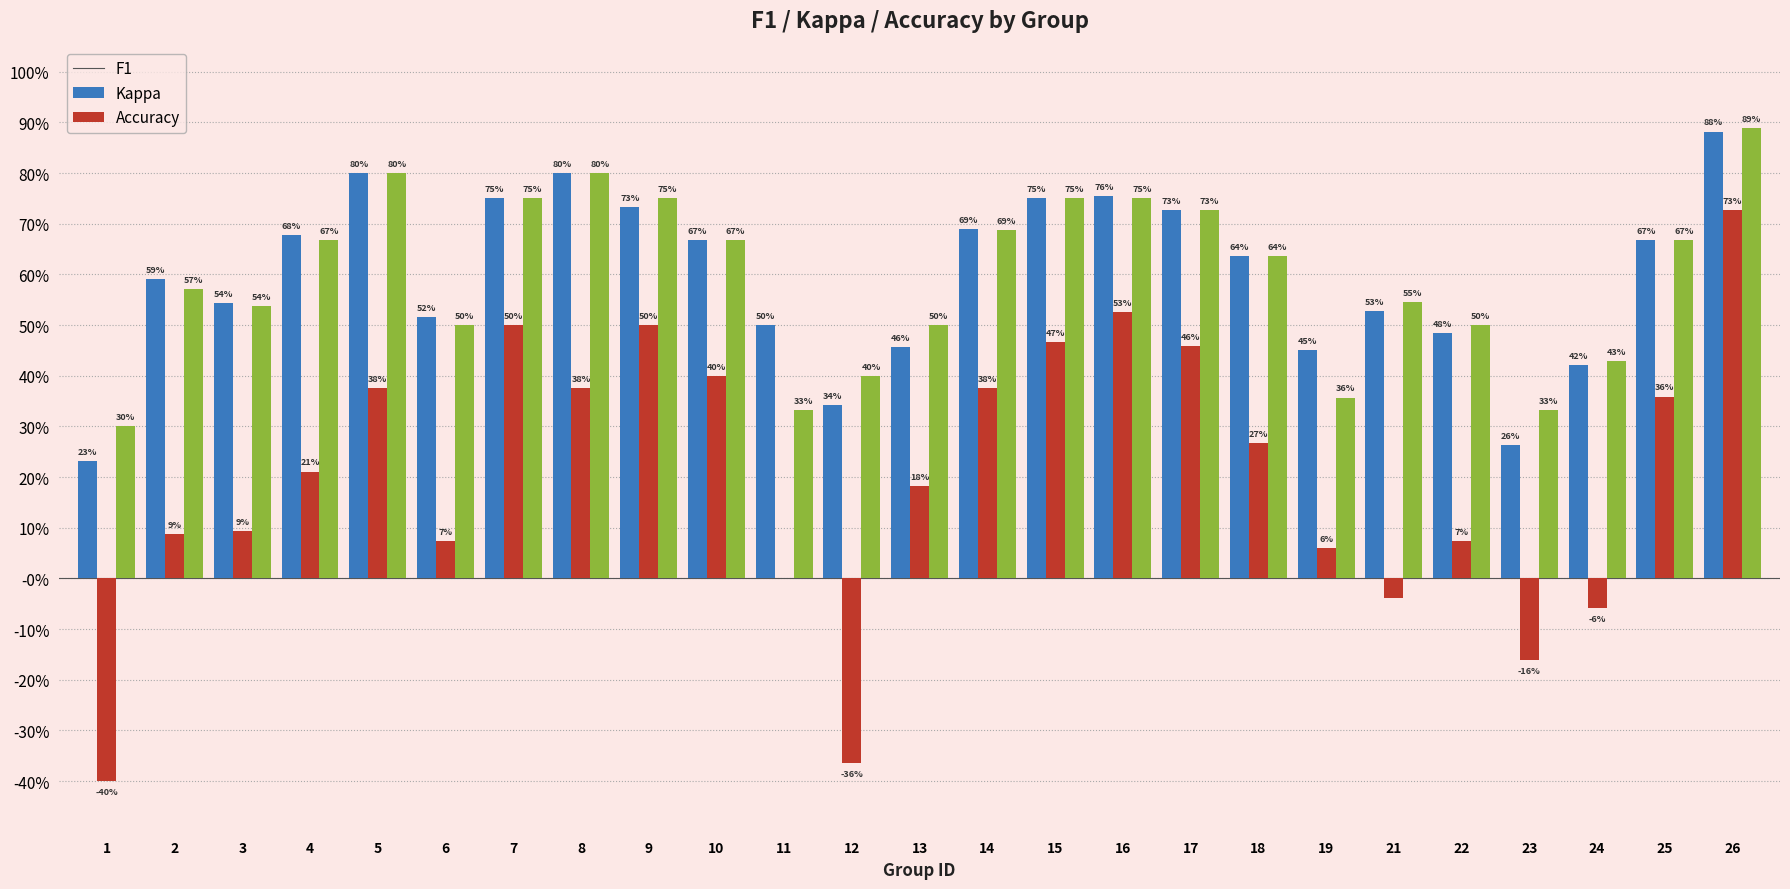

Does the chart contain stacked bars?

No